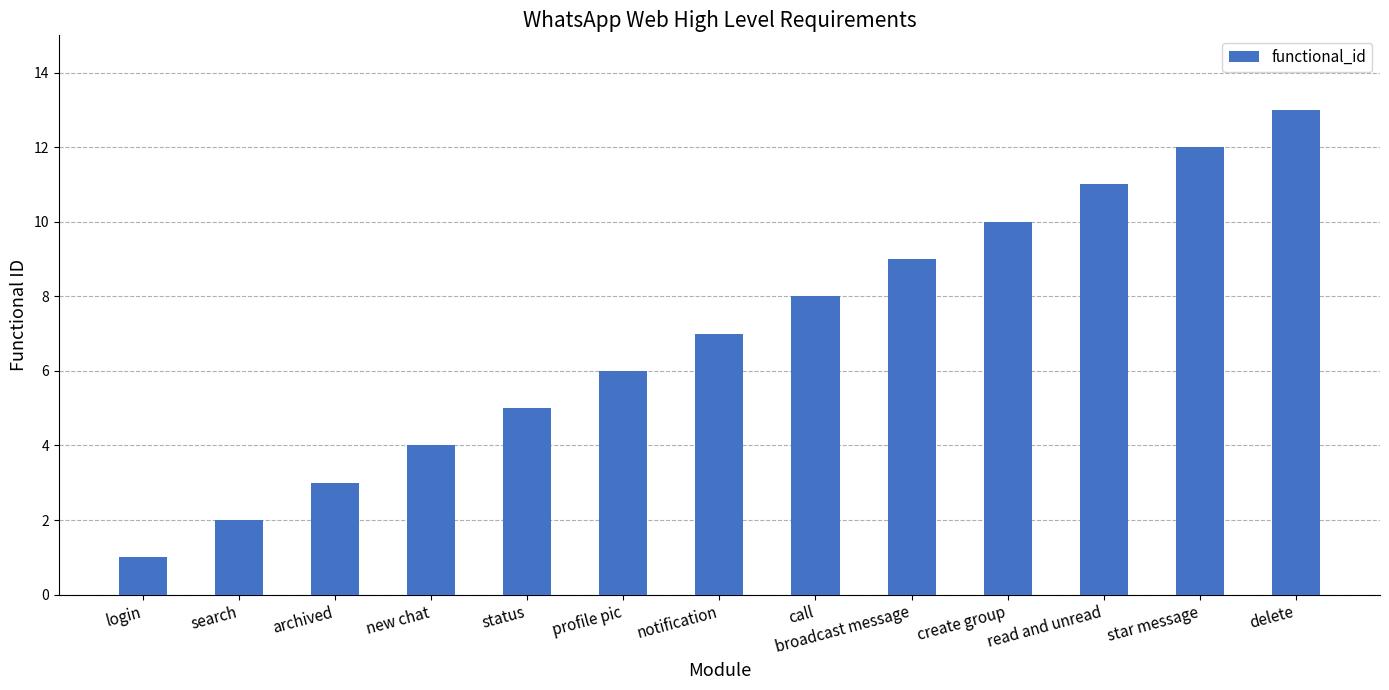

What is the sum of the values at call and read and unread?

19